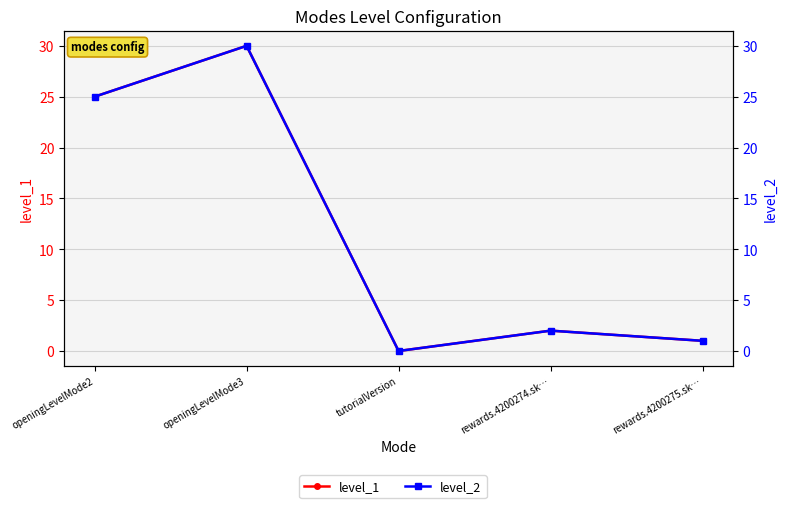

What is the difference between the level_1 values at openingLevelMode3 and rewards.4200275.sk…?

29